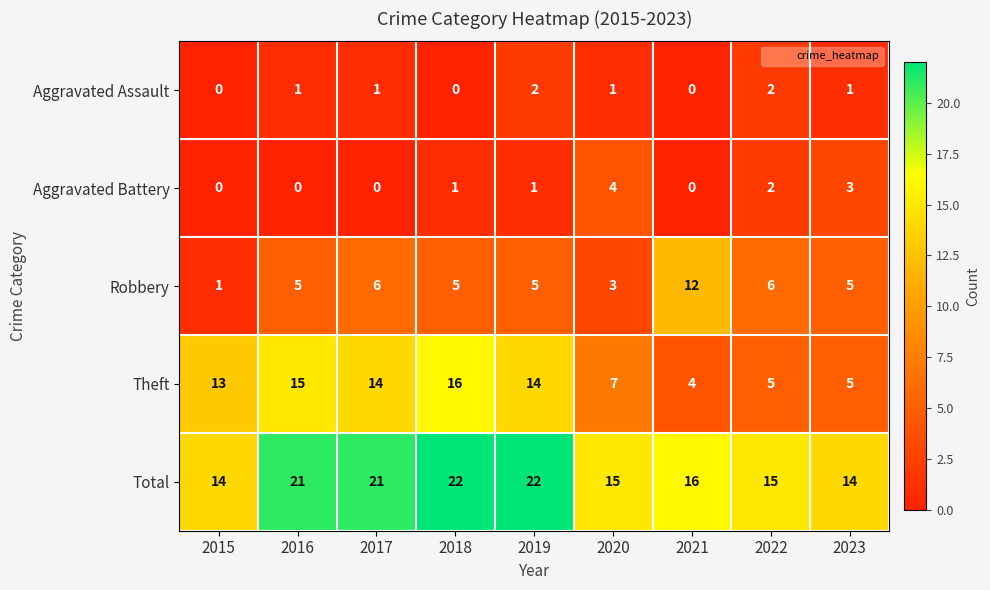

Which series changed the most between 2019 and 2023?

Theft